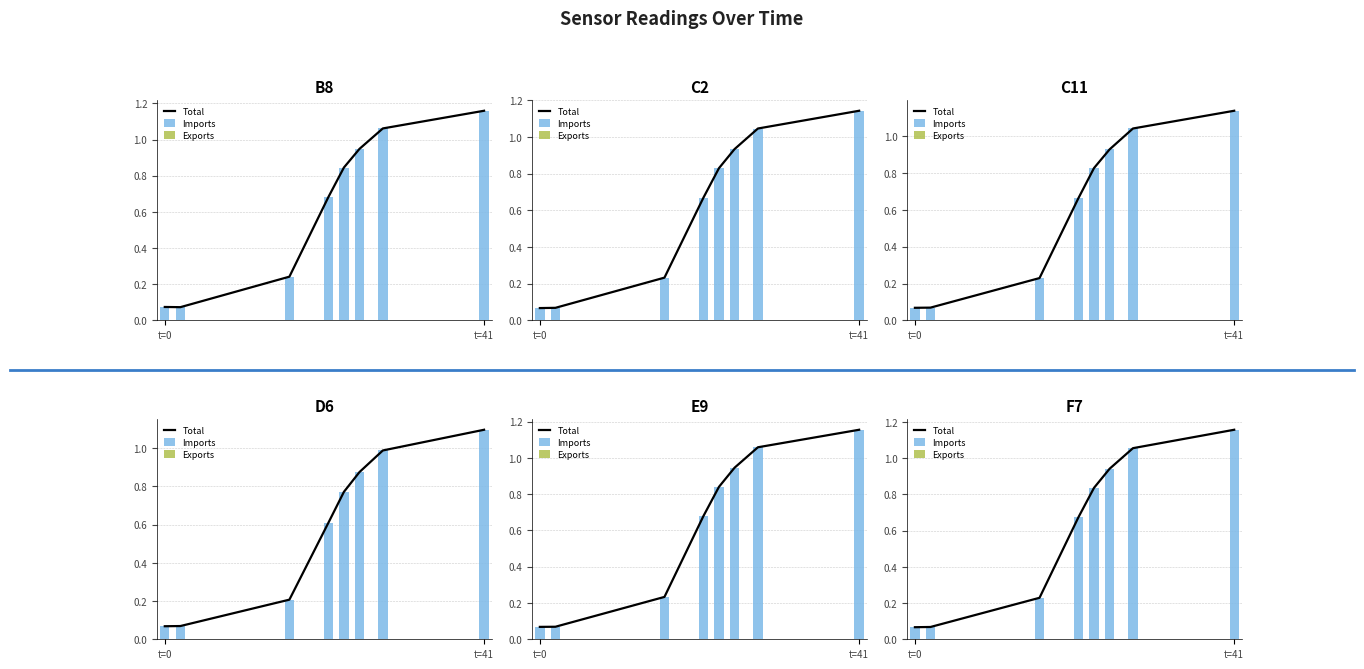

At which category does the chart reach its peak across all series?

t=41